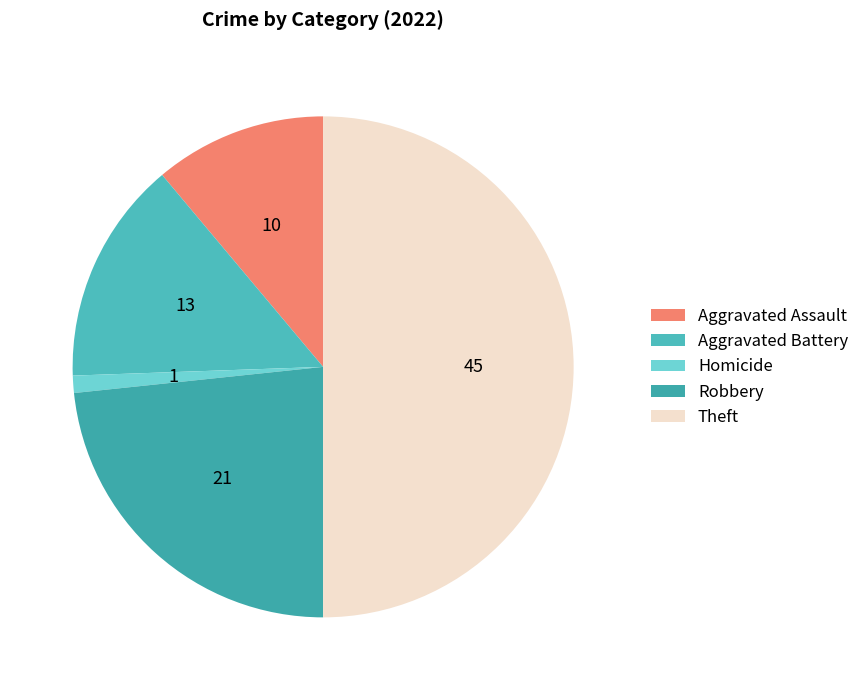

Is there a majority slice in this chart?

No